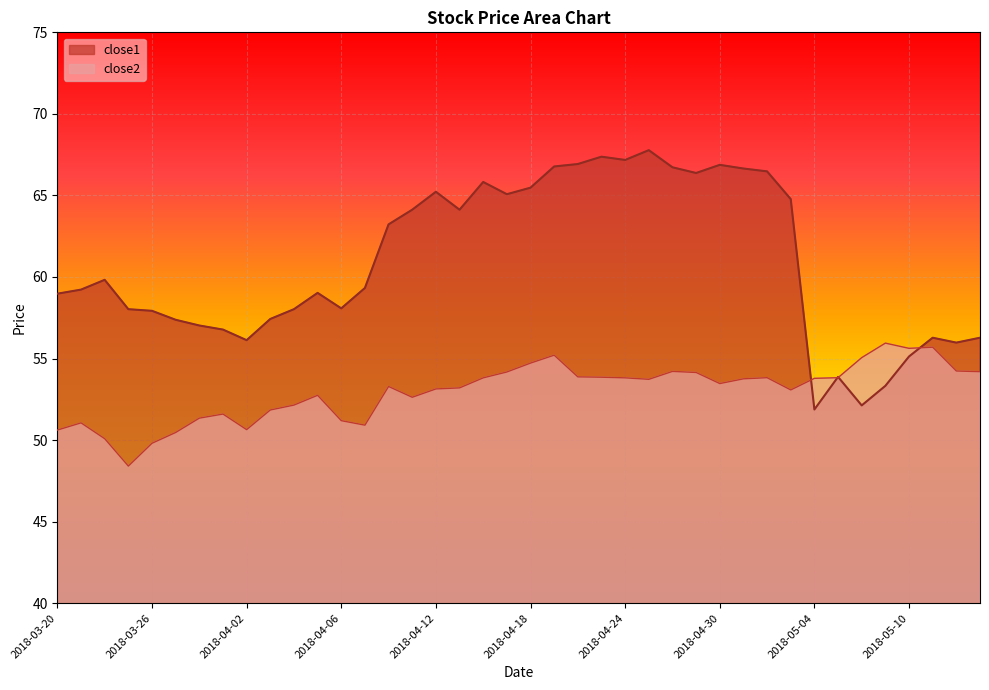

What is the sum of all close2 values?

2119.1